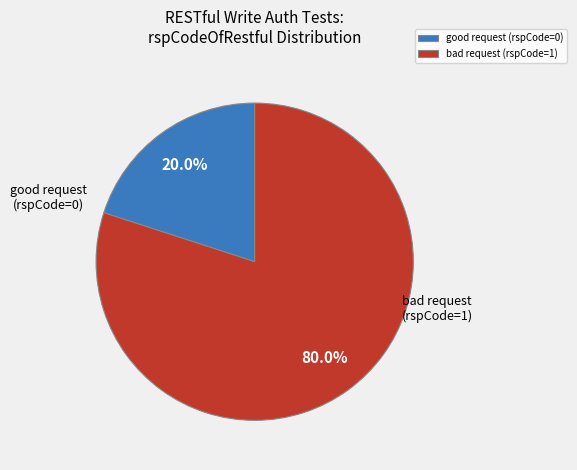

What is the smallest slice in the pie chart?

good request (rspCode=0)